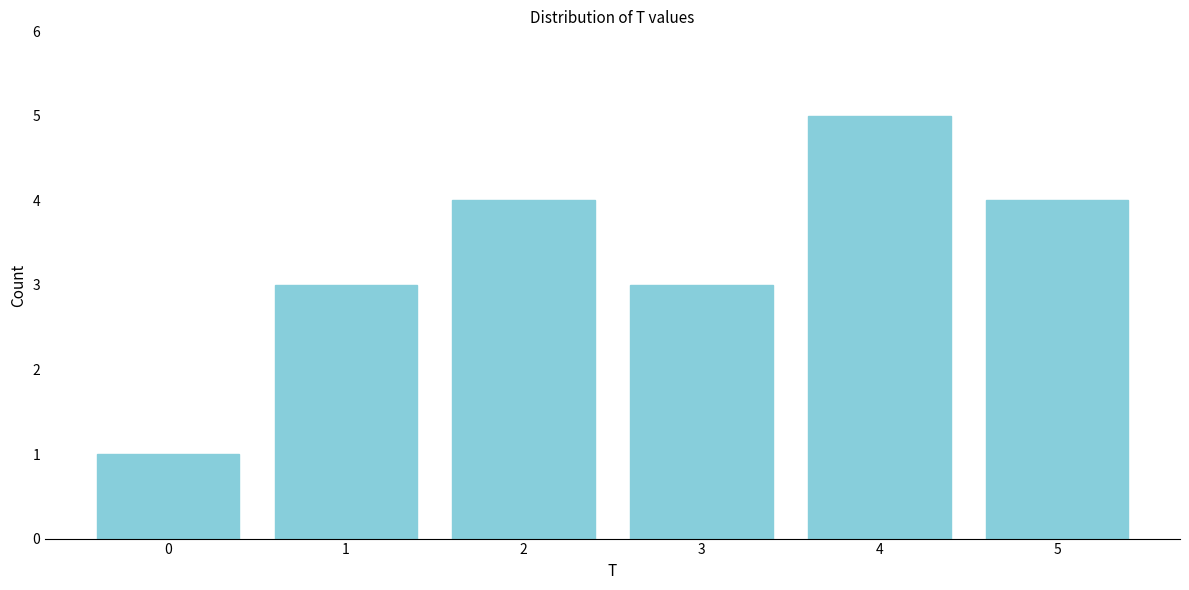

Reading left to right, what are all the values shown in this chart?

1	3	4	3	5	4